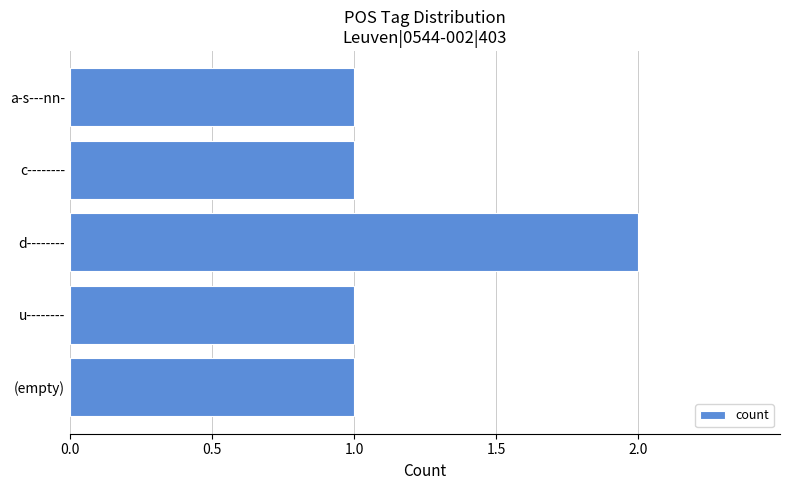

The chart shows a value of 2 at d--------. True or false?

True